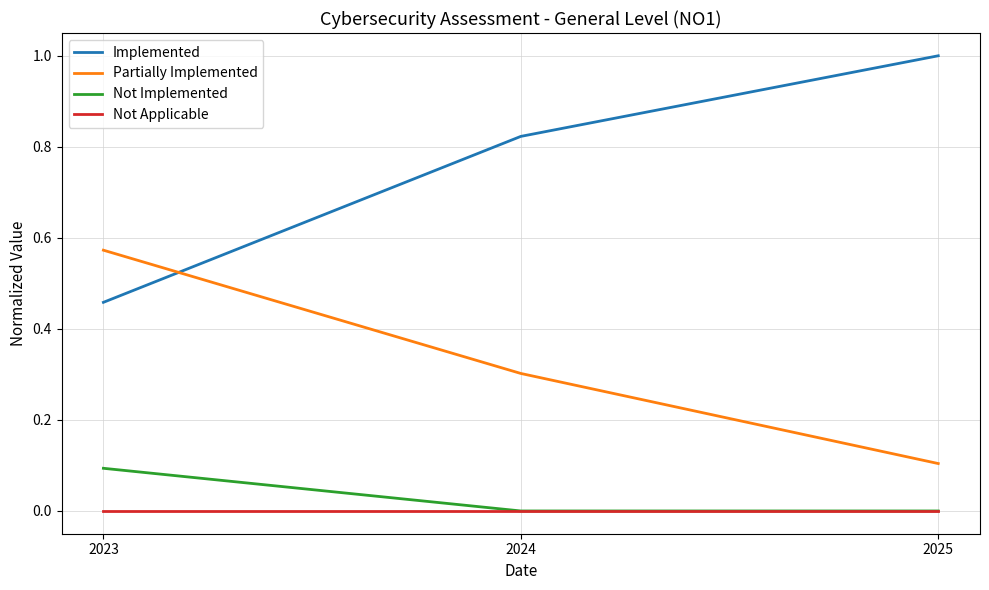

Which series has the largest range (max minus min)?

Implemented